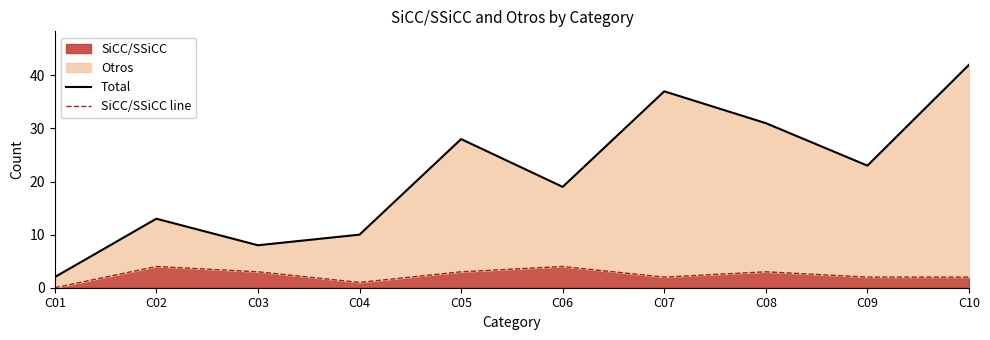

The SiCC/SSiCC series shows 2 at C10. True or false?

True